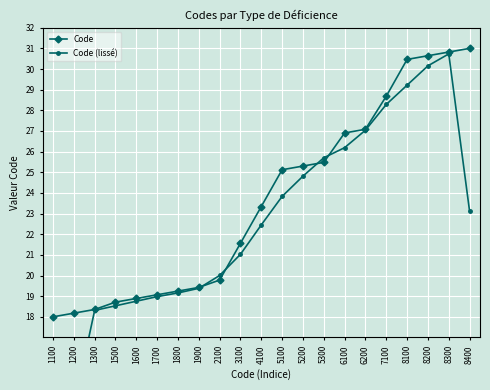

Is this an area chart (filled region under the line)?

No